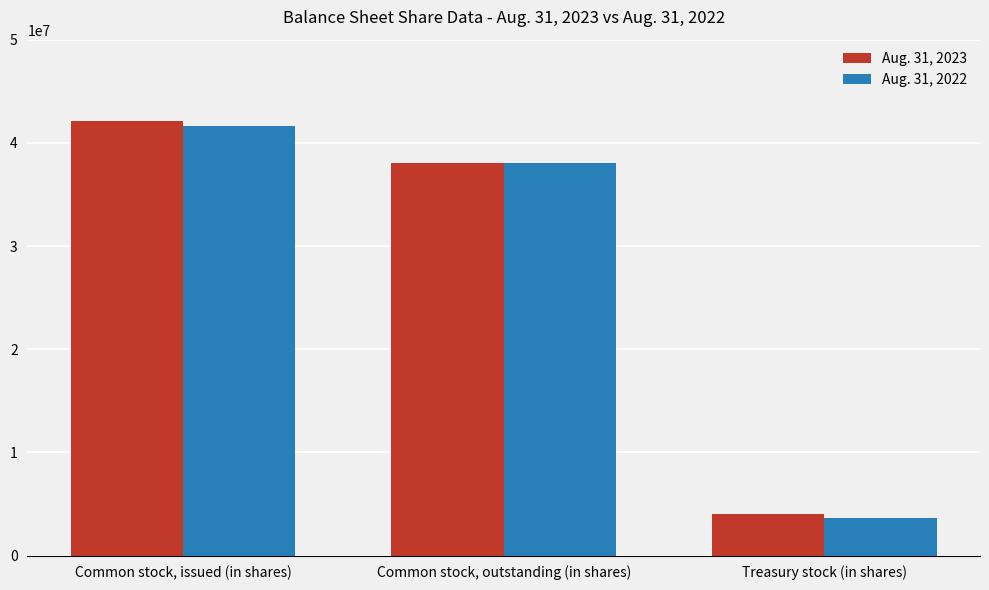

What position from the left is Treasury stock (in shares)?

3